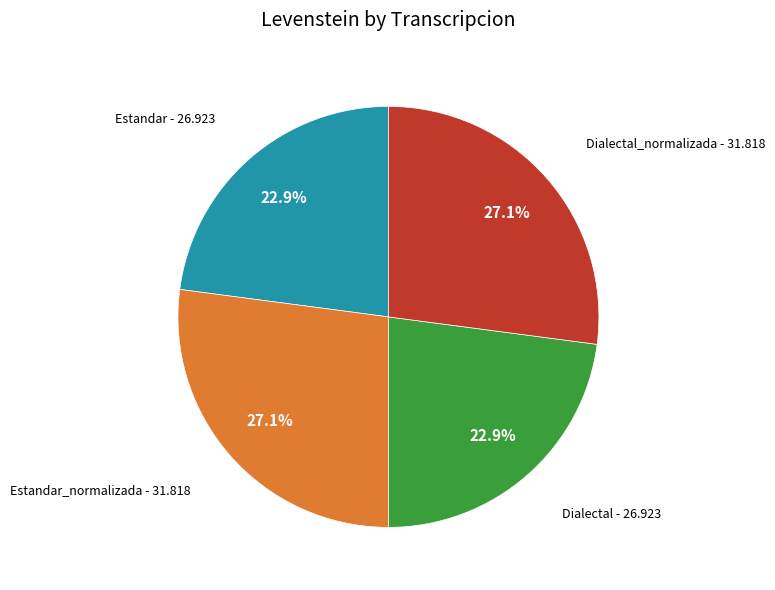

Is there a majority slice in this chart?

No